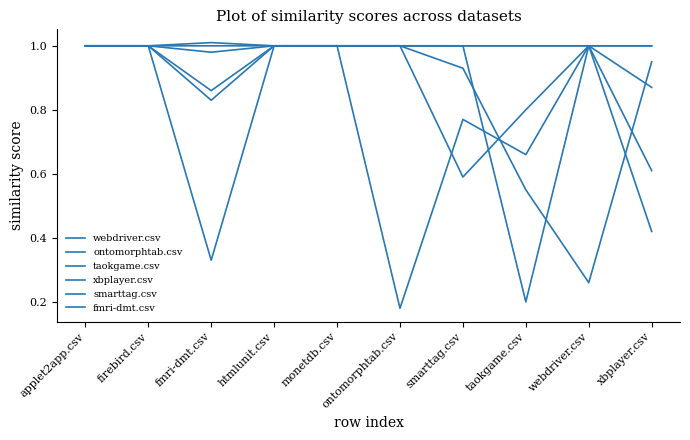

What is the maximum value for smarttag.csv?

1.0